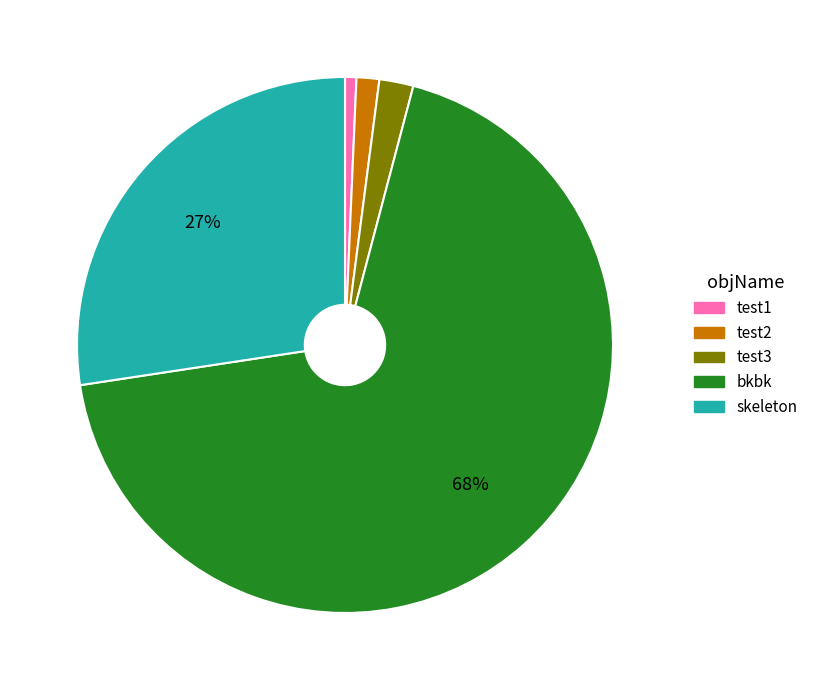

Do bkbk and test2 together represent more than half of the pie?

Yes